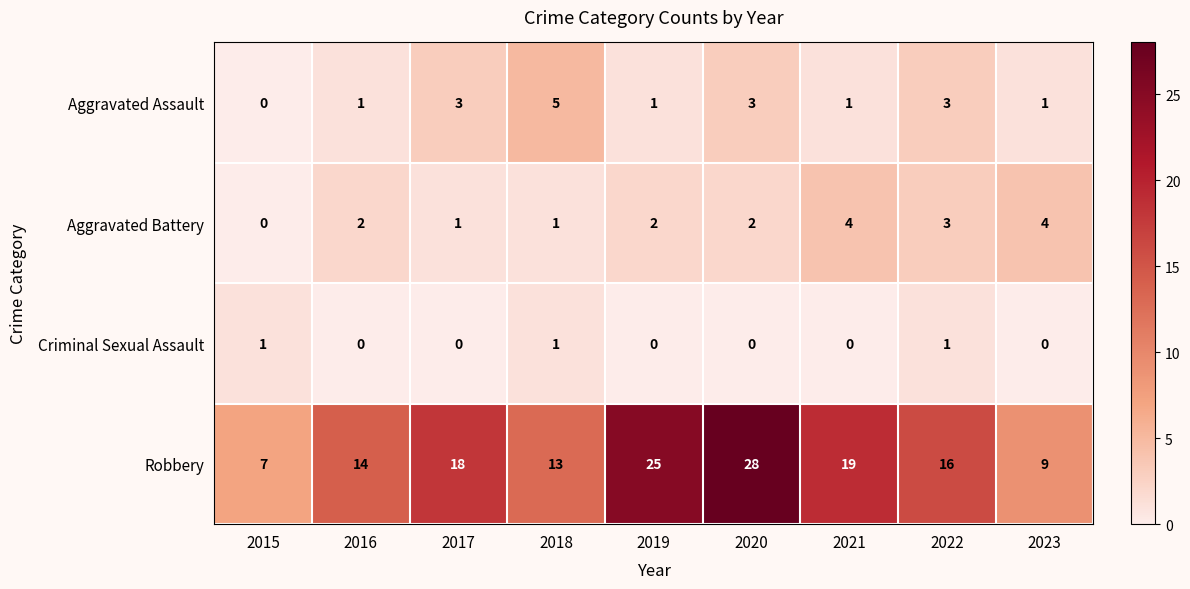

Count the number of categories in the chart.

9